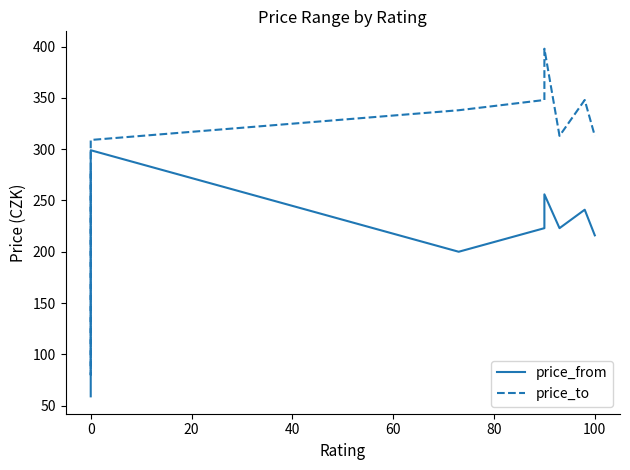

Which series has the widest spread of values?

price_to